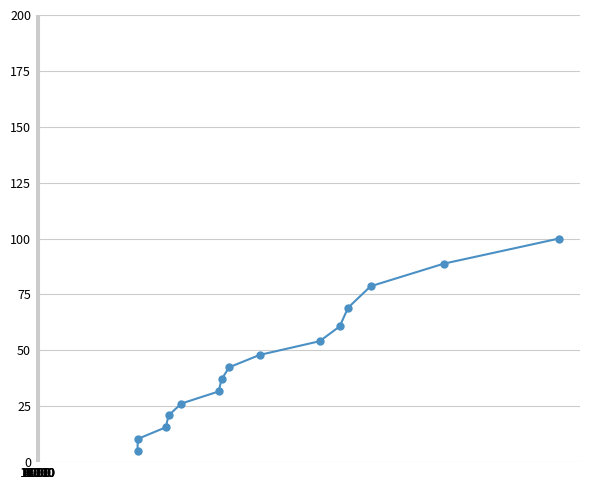

True or false: there are more than 2 points higher than both neighbors.

False